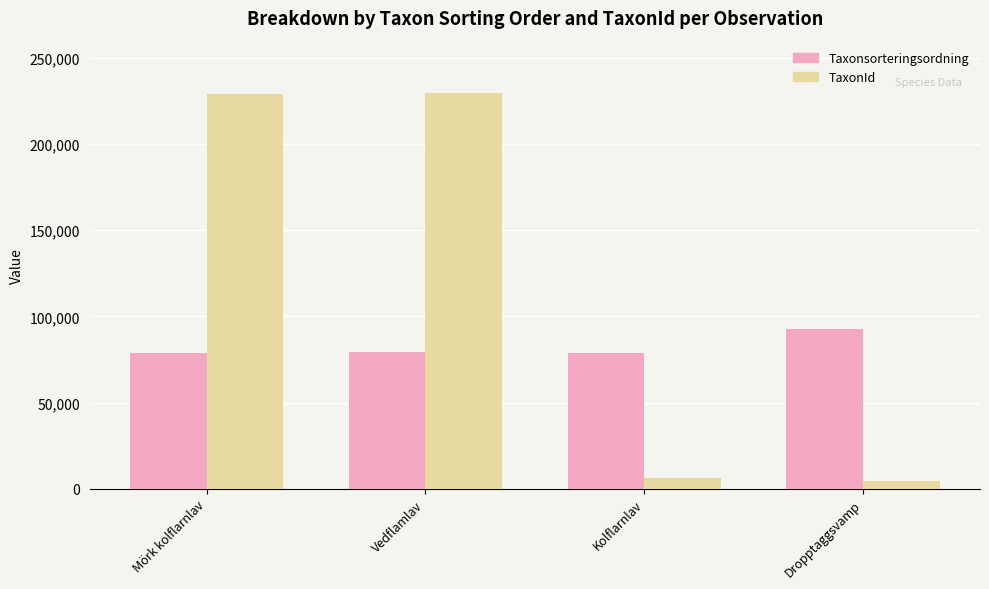

What are all the series names shown in the legend?

Taxonsorteringsordning, TaxonId